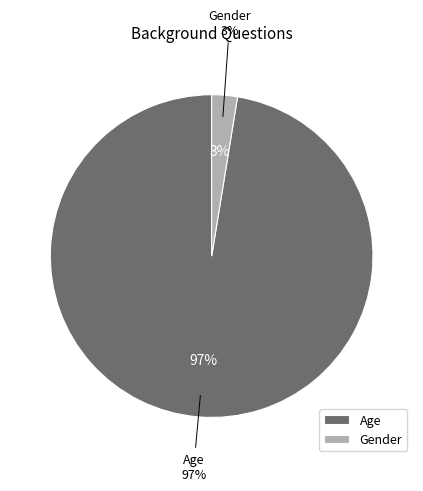

Is Age the majority of the pie?

Yes